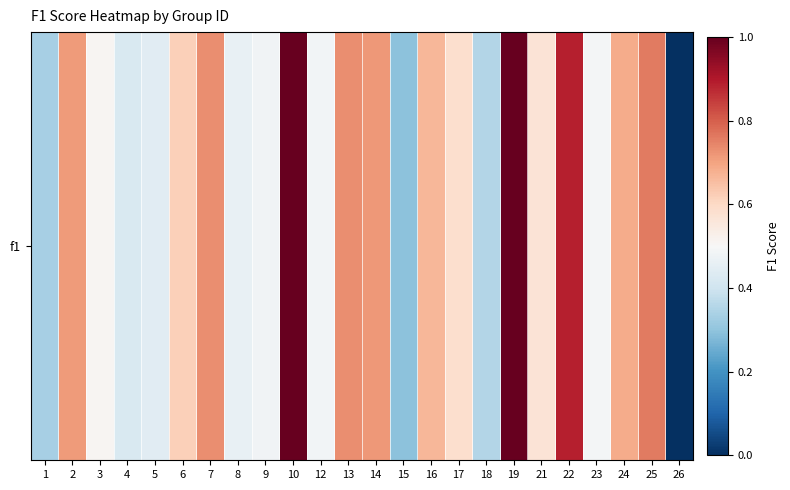

Between 23 and 26, which is larger?

23